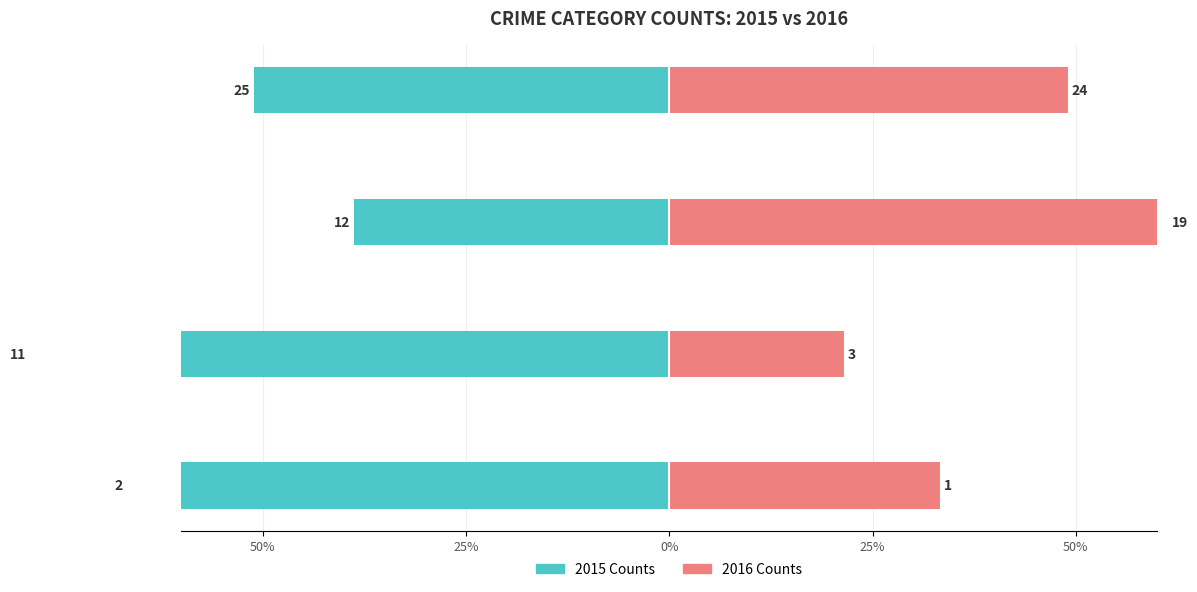

Reading right to left, what are all the values shown in this chart?

2015 Counts: -51.0	-38.7	-78.6	-66.7
2016 Counts: 49.0	61.3	21.4	33.3